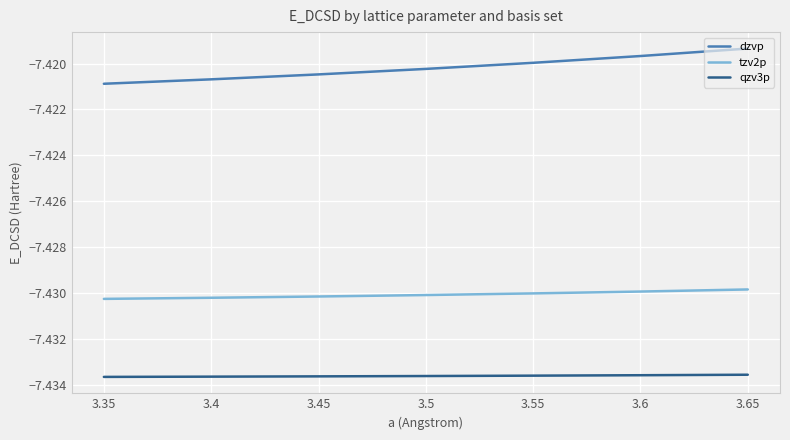

How many series are shown in this chart?

3